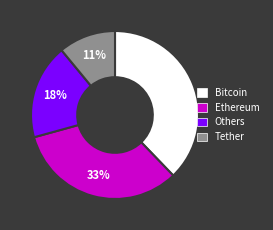

Which slice is the largest?

Bitcoin